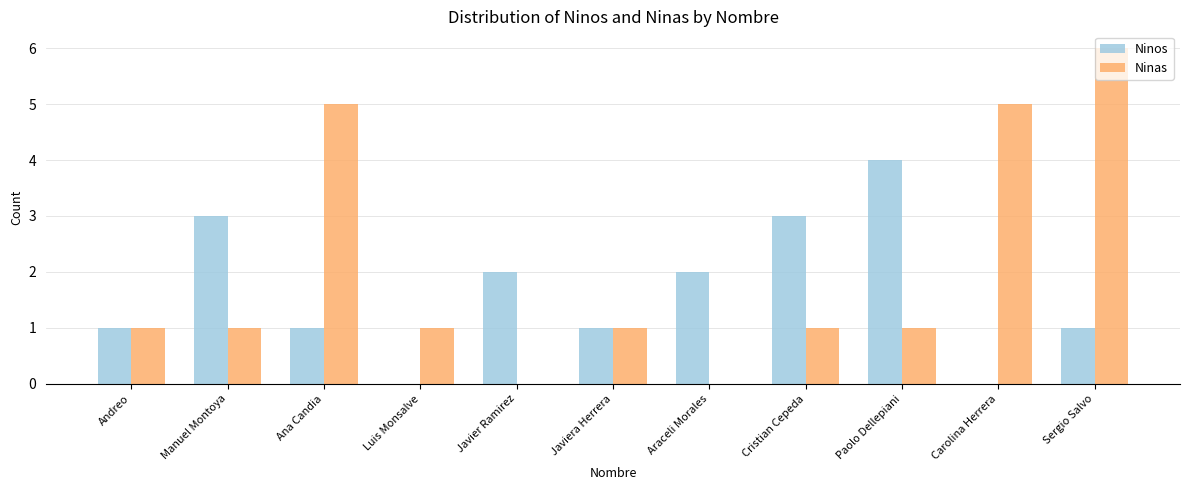

Reading right to left, extract all data points from this chart.

Ninos: 1	0	4	3	2	1	2	0	1	3	1
Ninas: 6	5	1	1	0	1	0	1	5	1	1